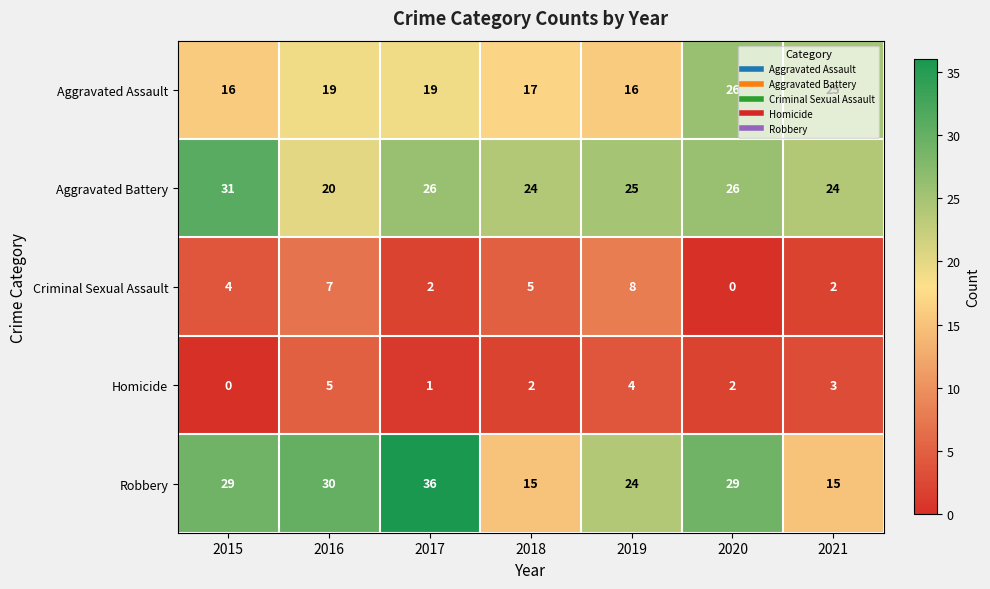

What is the sum of all Robbery values?

178